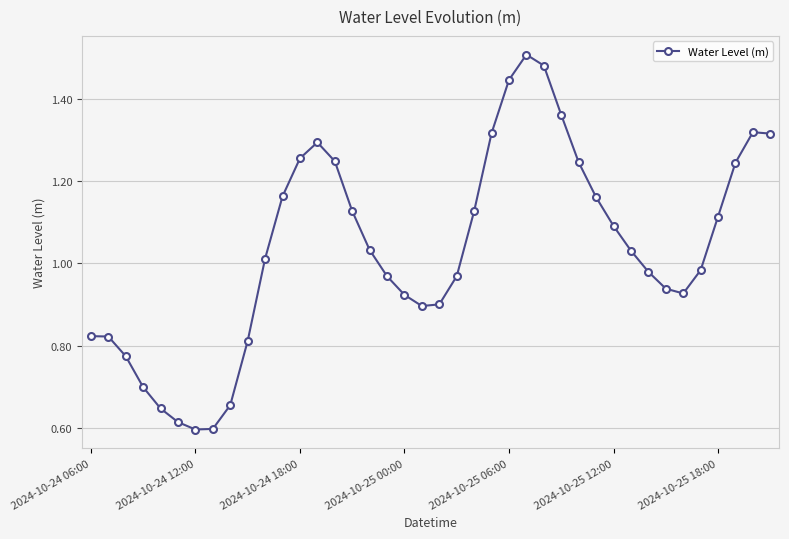

How many interior local valleys (lower than both neighbors) does the data have?

3